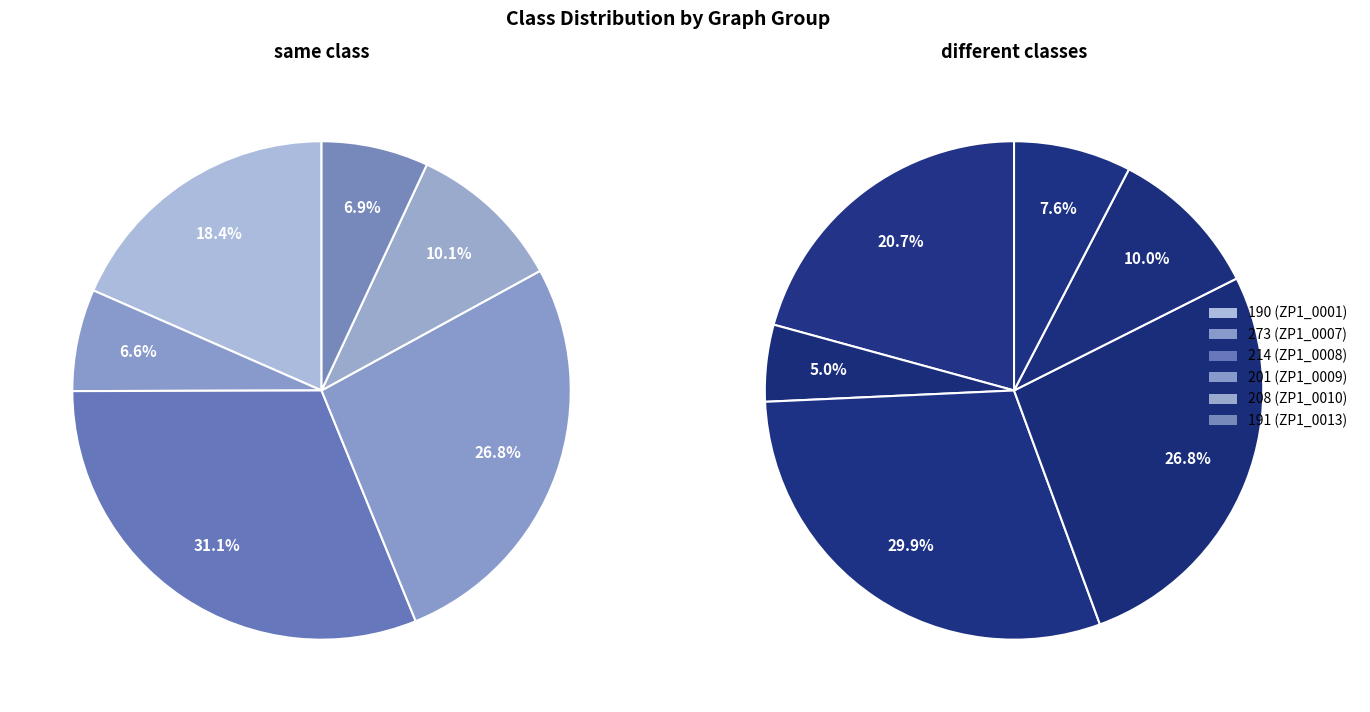

True or false: 7 accounts for 10% of the total.

False